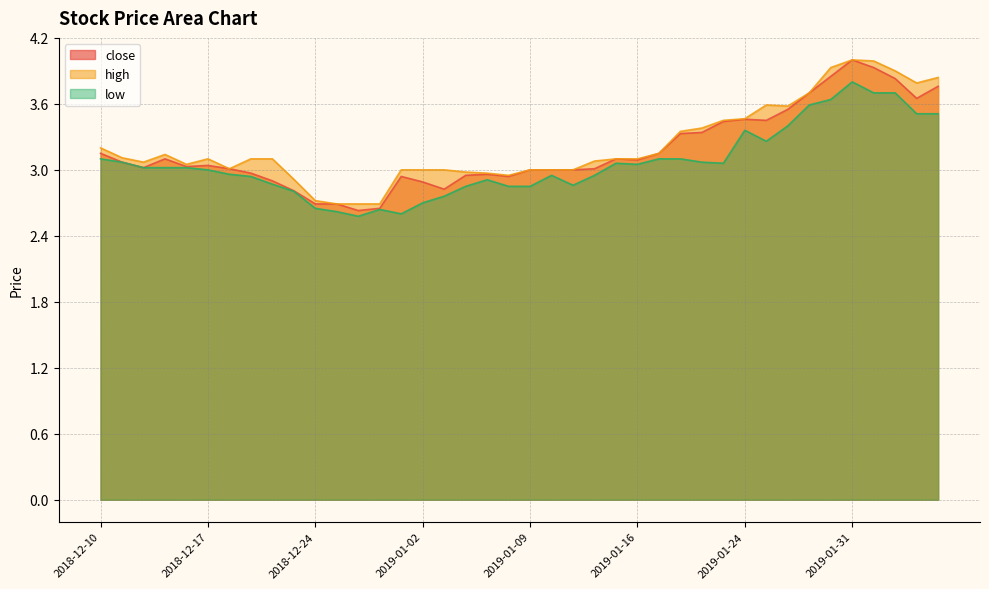

True or false: low and high intersect in this chart.

False